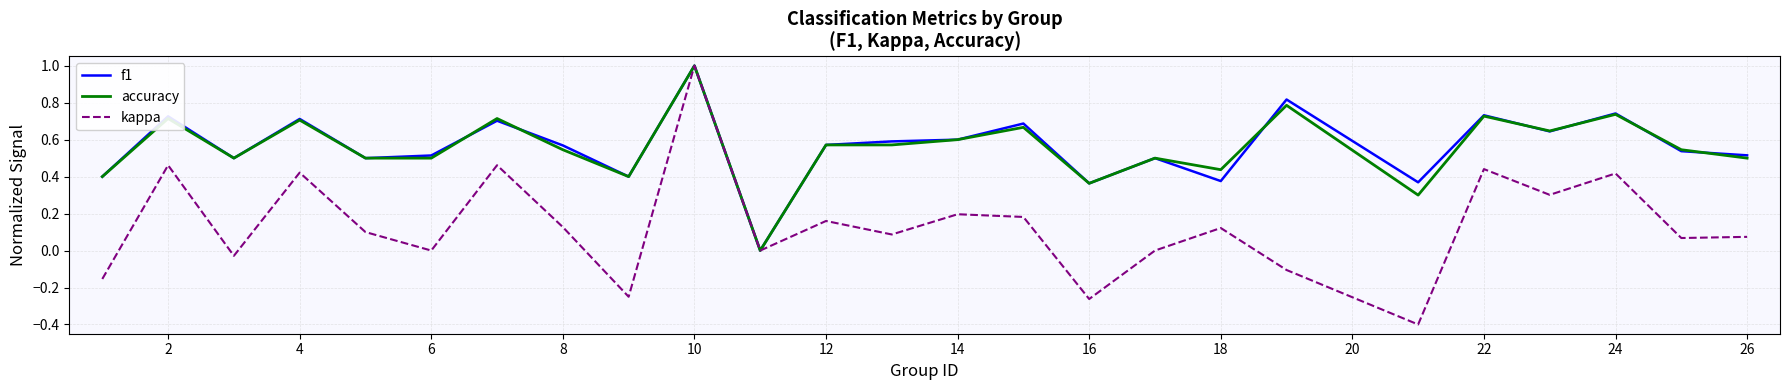

What is the highest value of the kappa series?

1.0